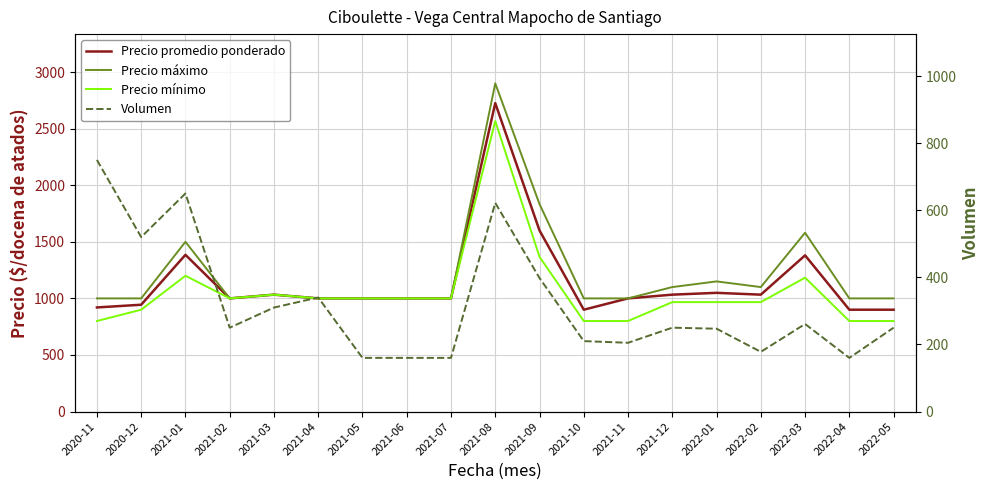

List the labels in order of Precio promedio ponderado value, smallest first.

2021-10, 2022-04, 2022-05, 2020-11, 2020-12, 2021-02, 2021-04, 2021-05, 2021-06, 2021-07, 2021-11, 2021-03, 2021-12, 2022-02, 2022-01, 2022-03, 2021-01, 2021-09, 2021-08